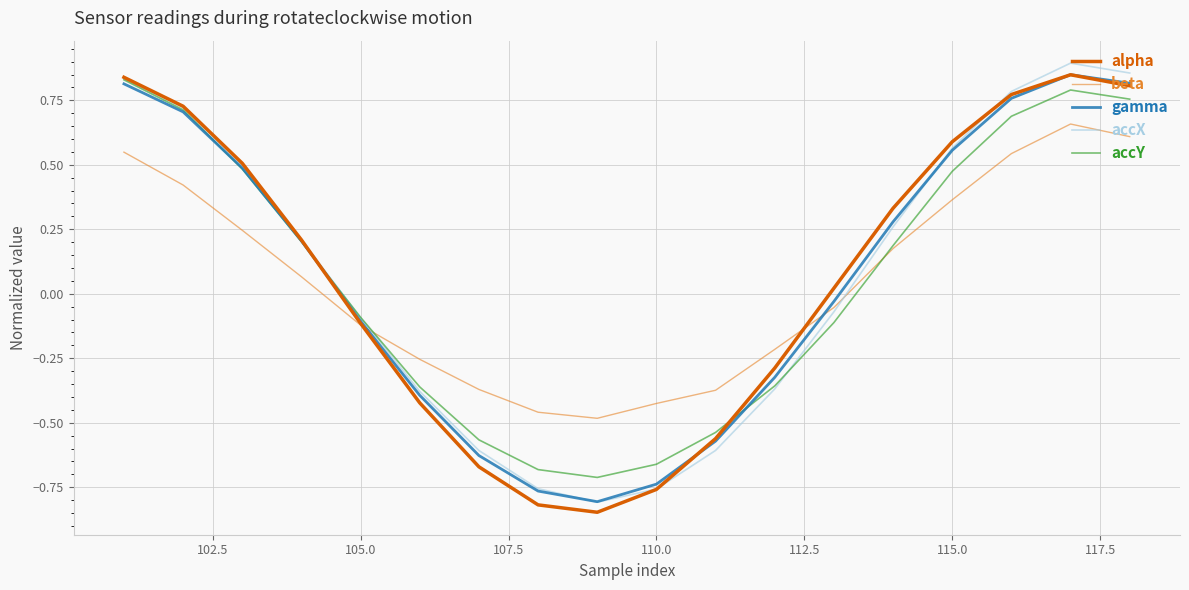

Reading right to left, list all the values displayed in this chart.

alpha: 0.8	0.8	0.8	0.6	0.3	0.0	-0.3	-0.6	-0.8	-0.8	-0.8	-0.7	-0.4	-0.1	0.2	0.5	0.7	0.8
beta: 0.6	0.7	0.5	0.4	0.2	-0.1	-0.2	-0.4	-0.4	-0.5	-0.5	-0.4	-0.3	-0.1	0.1	0.2	0.4	0.5
gamma: 0.8	0.8	0.8	0.6	0.3	-0.0	-0.3	-0.6	-0.7	-0.8	-0.8	-0.6	-0.4	-0.1	0.2	0.5	0.7	0.8
accX: 0.9	0.9	0.8	0.6	0.3	-0.1	-0.4	-0.6	-0.8	-0.8	-0.8	-0.6	-0.4	-0.1	0.2	0.5	0.7	0.8
accY: 0.8	0.8	0.7	0.5	0.2	-0.1	-0.4	-0.5	-0.7	-0.7	-0.7	-0.6	-0.4	-0.1	0.2	0.5	0.7	0.8